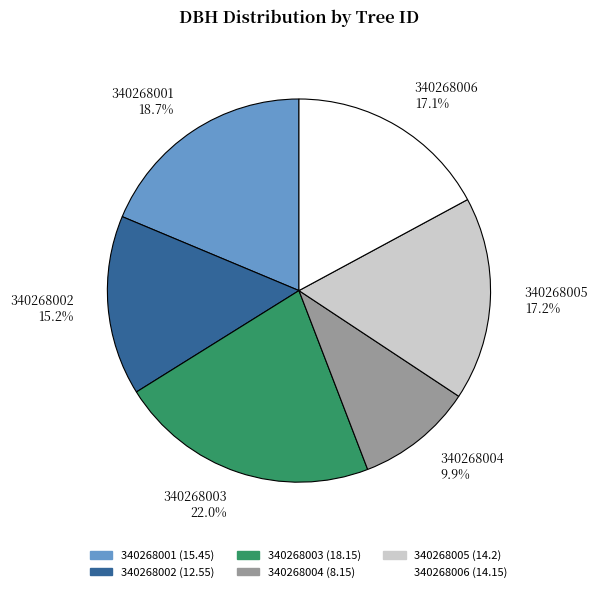

Approximately how many times larger is the value at 340268002 compared to 340268005?

0.9